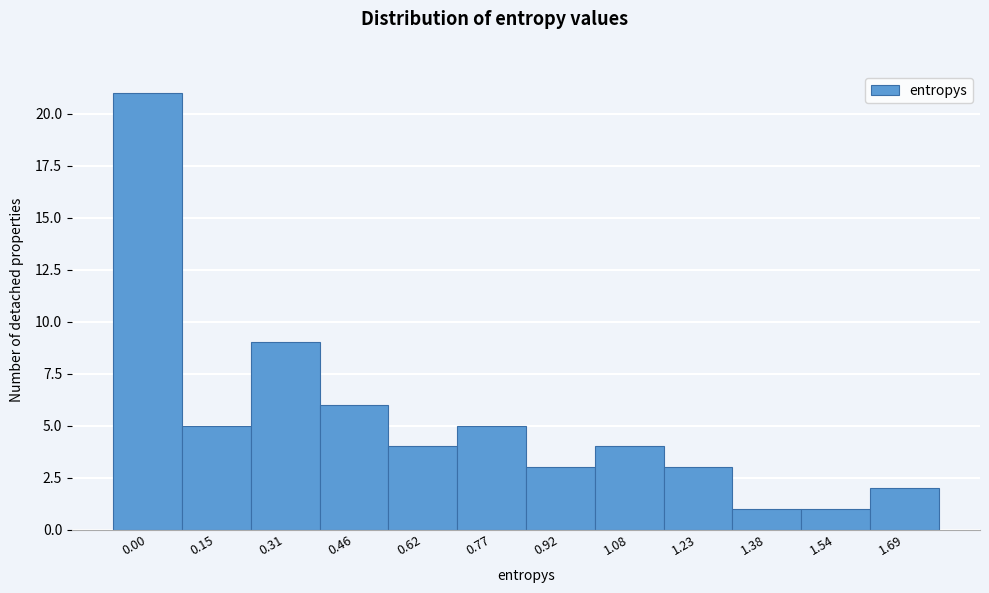

Reading left to right, transcribe all the data shown in this chart.

0.00=21	0.15=5	0.31=9	0.46=6	0.62=4	0.77=5	0.92=3	1.08=4	1.23=3	1.38=1	1.54=1	1.69=2